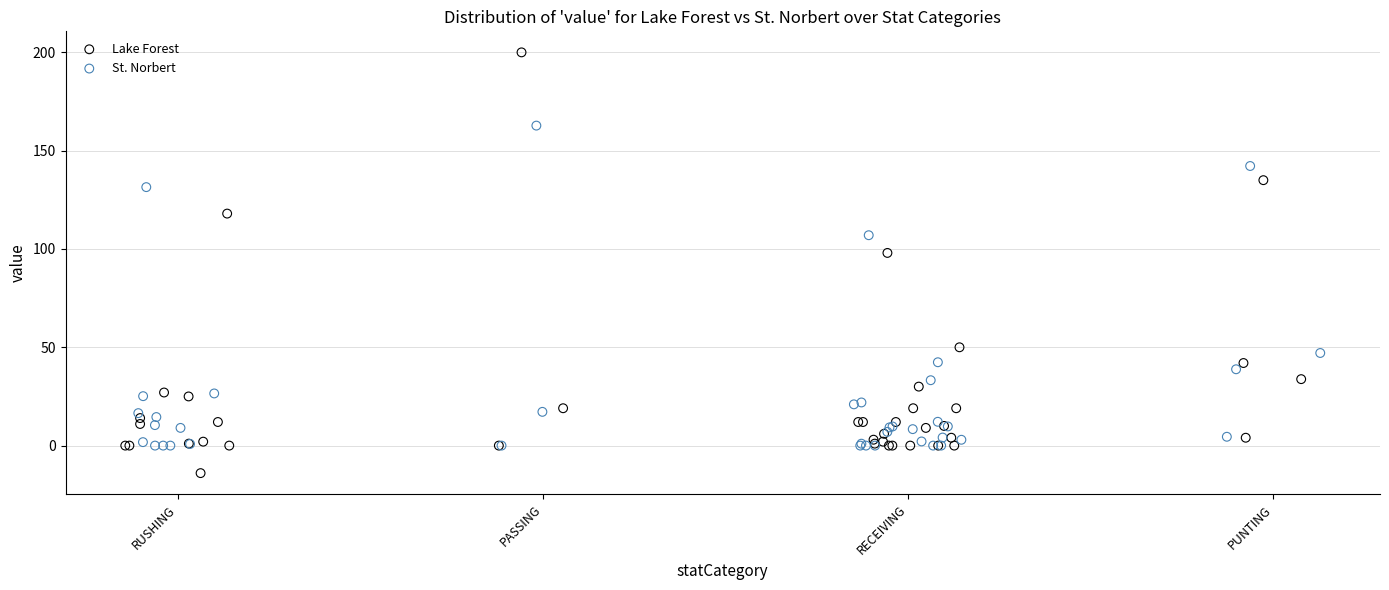

Which series reaches the minimum Y coordinate?

Lake Forest